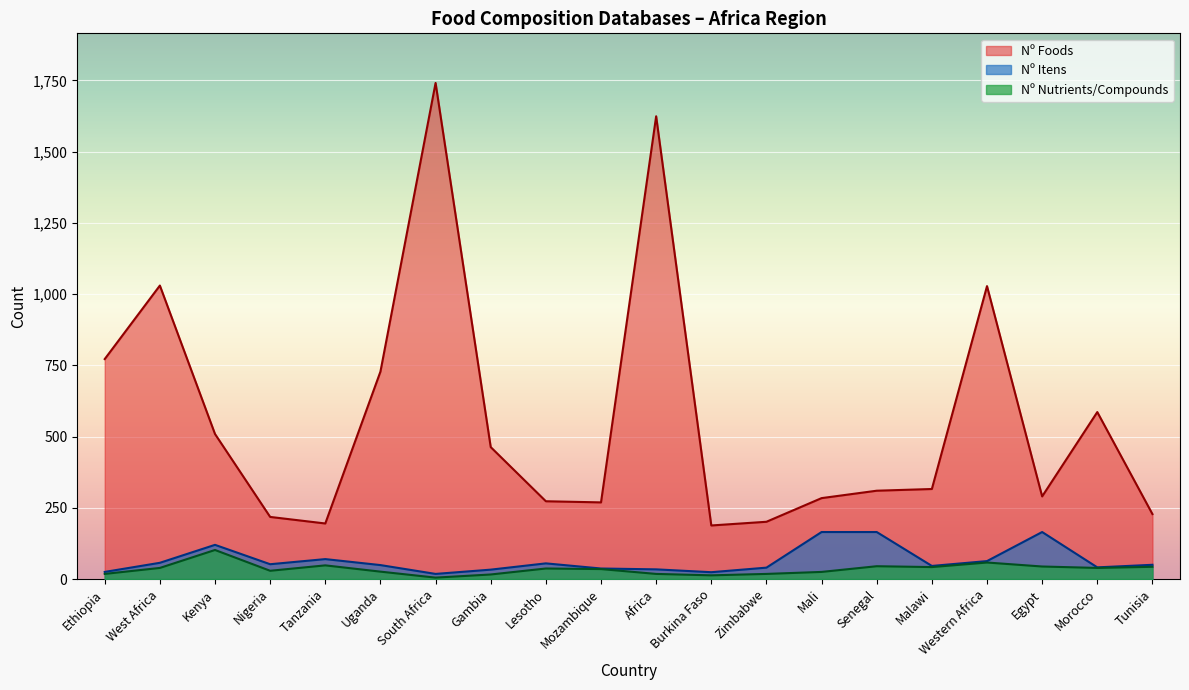

At how many categories does at least one series exceed 340?

9